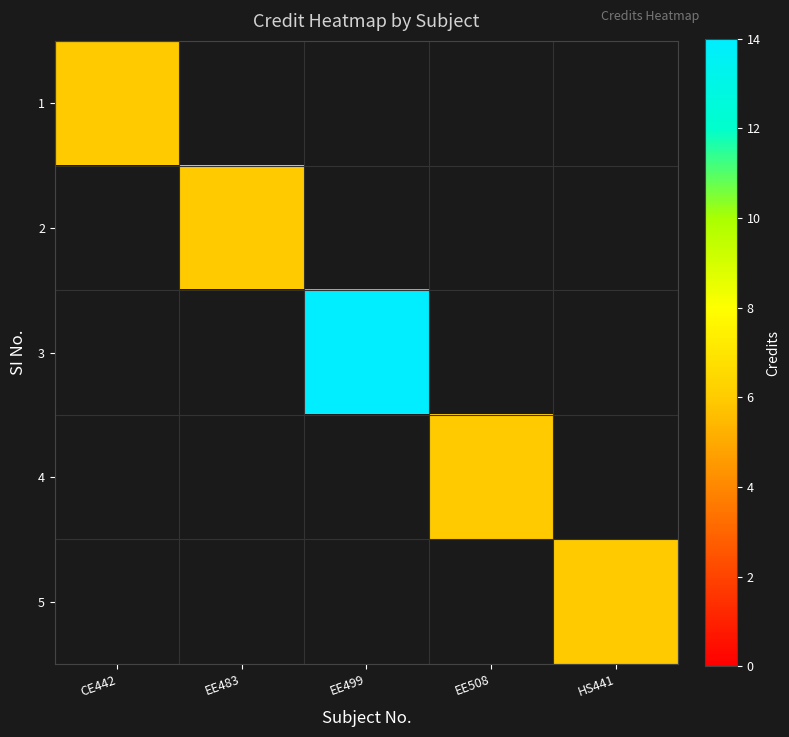

Which category has the highest value in the 1 series?

CE442